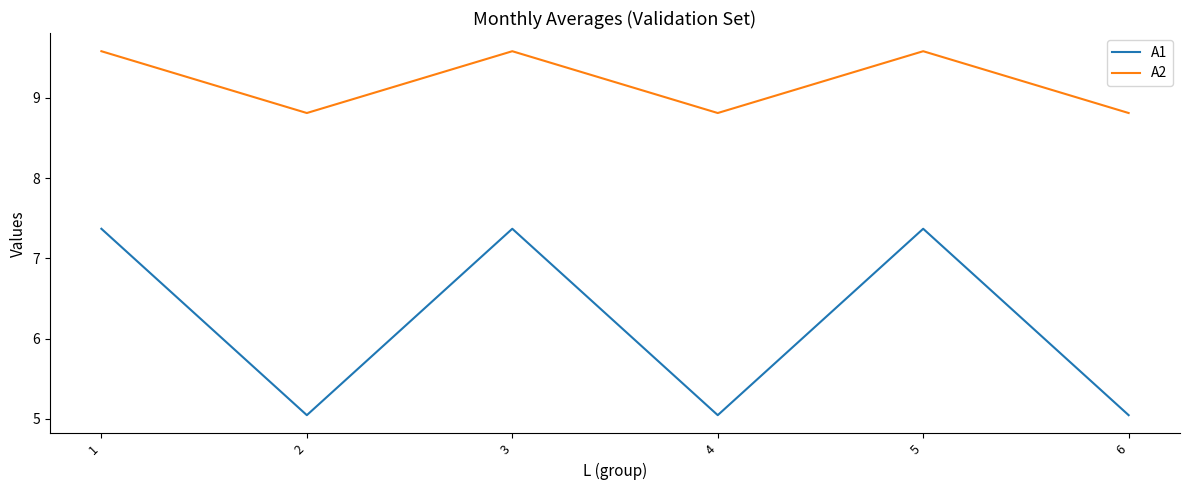

What is the total value across all series at 1?

16.9